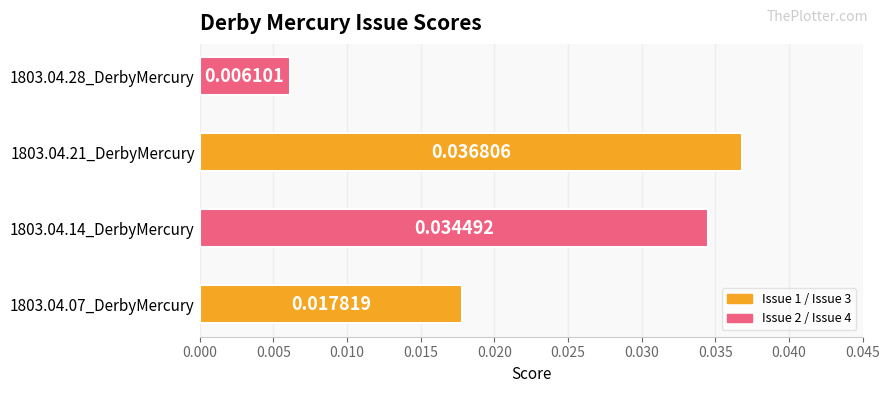

Does the chart contain stacked bars?

No